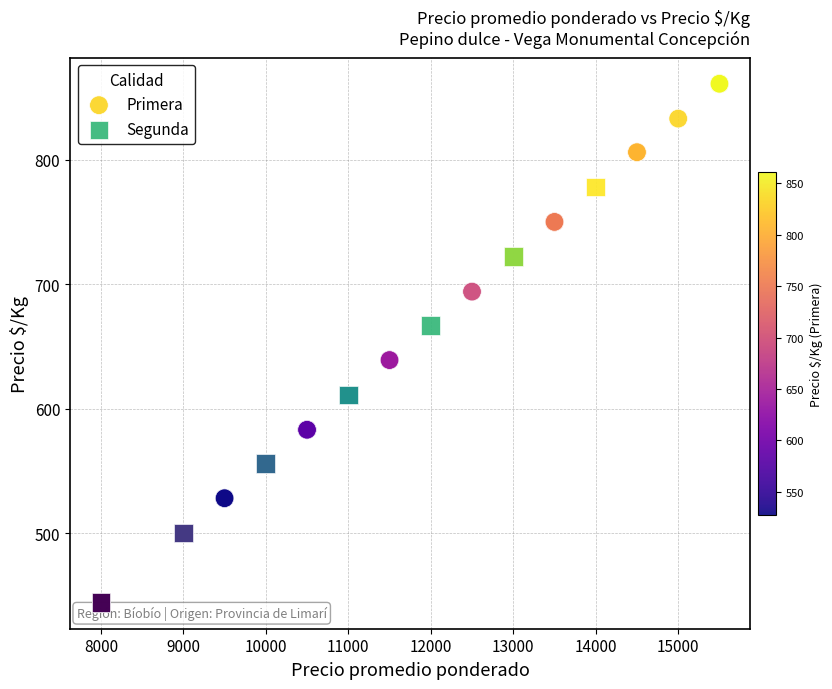

What are all the series names shown in the legend?

Primera, Segunda